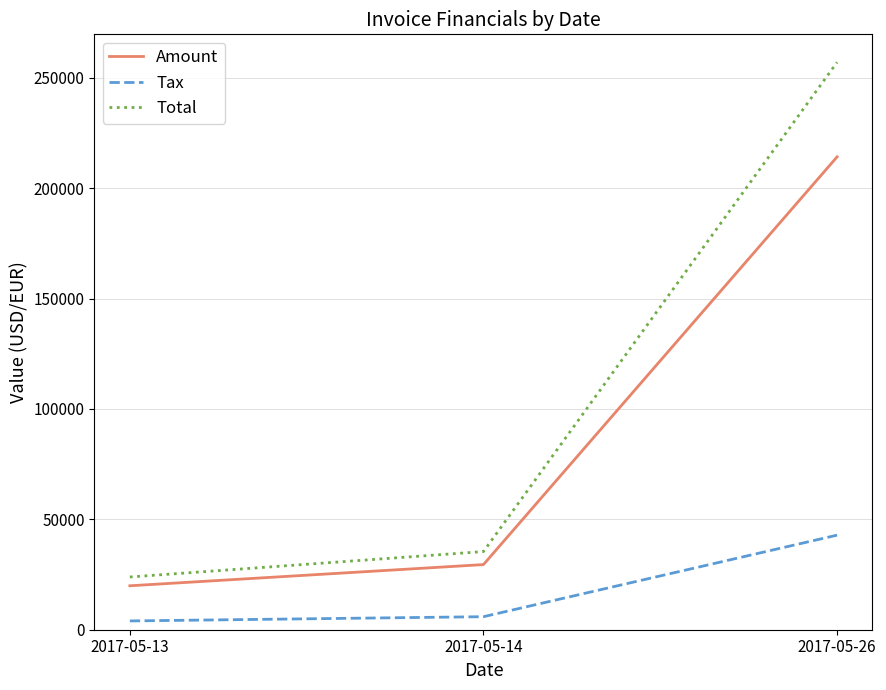

At which category does the chart reach its peak across all series?

2017-05-26